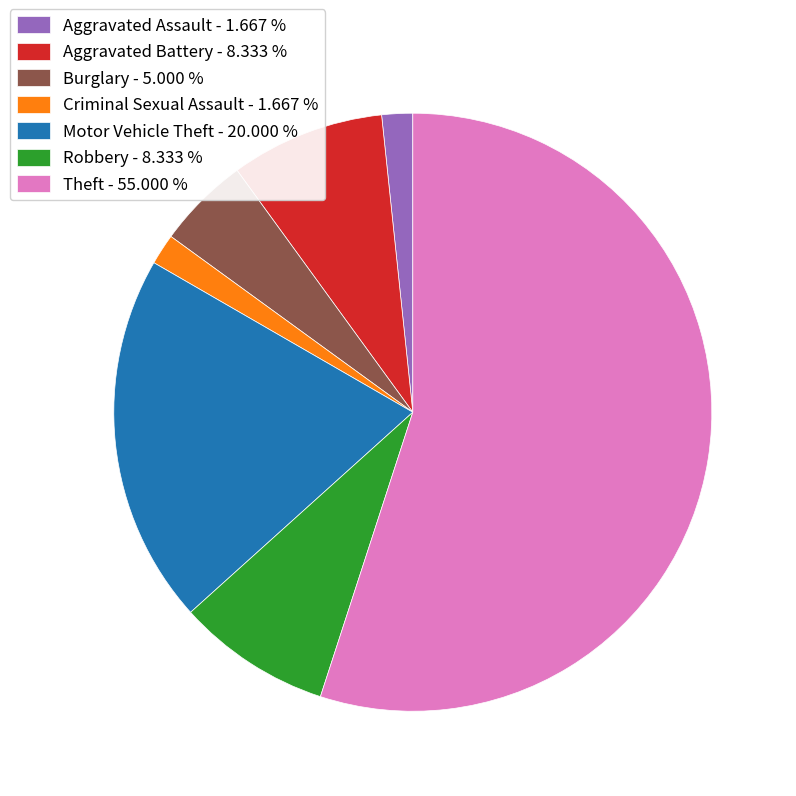

Combined, do Theft - 55.000 % and Burglary - 5.000 % account for over 50%?

Yes